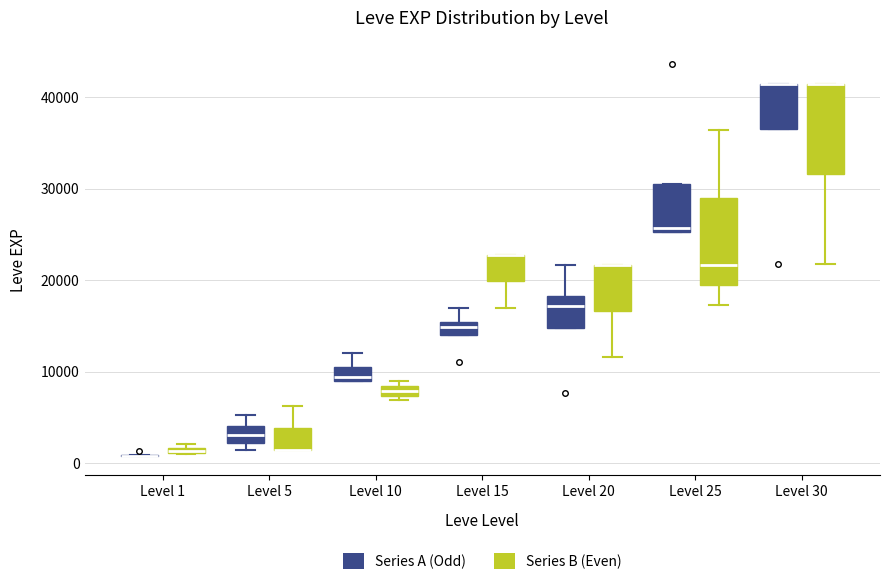

Where is the lower edge of the box for Level 20 (Series A (Odd)) on the y-axis? The values are not printed on the chart, so give them approximately, as read against the axis.

15000